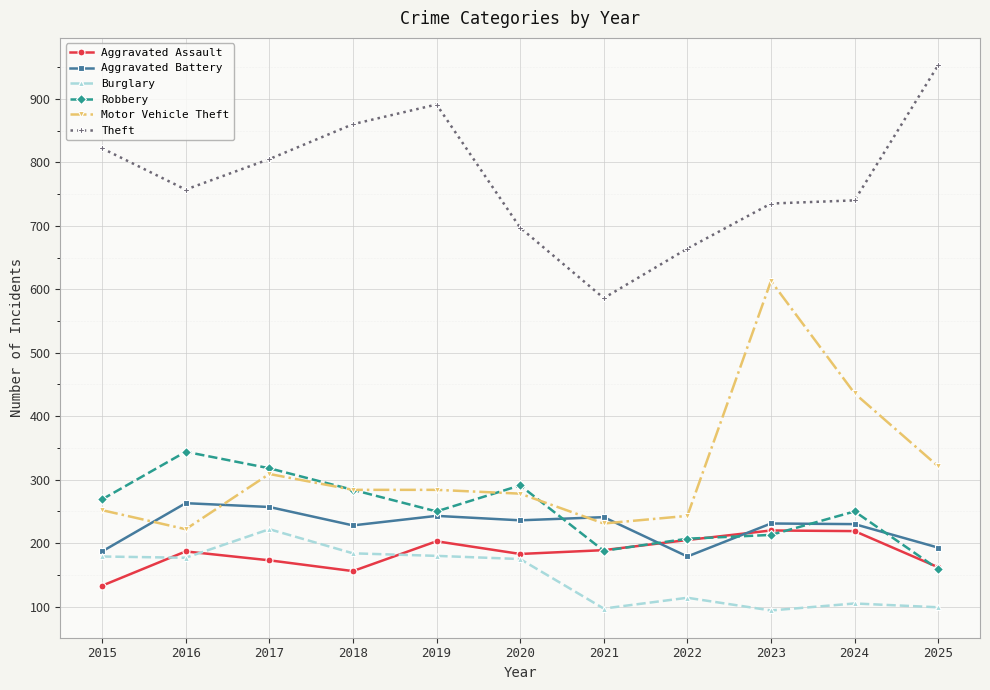

The value of Robbery at 2017 is 204. True or false?

False